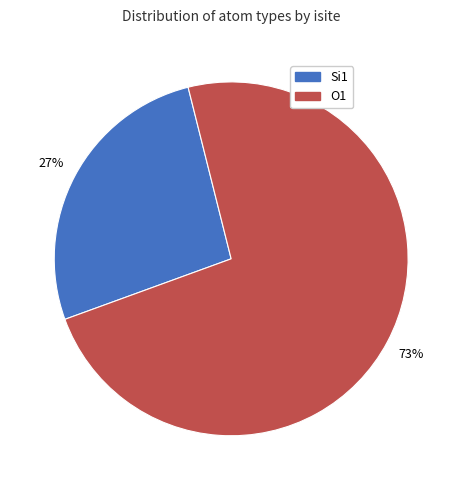

Is Si1 the majority of the pie?

No